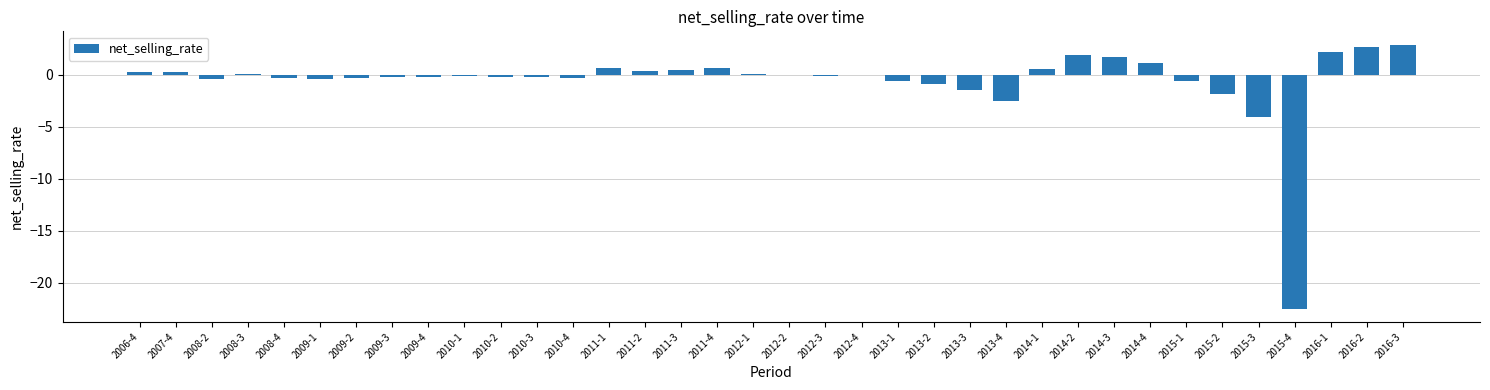

What is the maximum value shown in the chart?

2.9